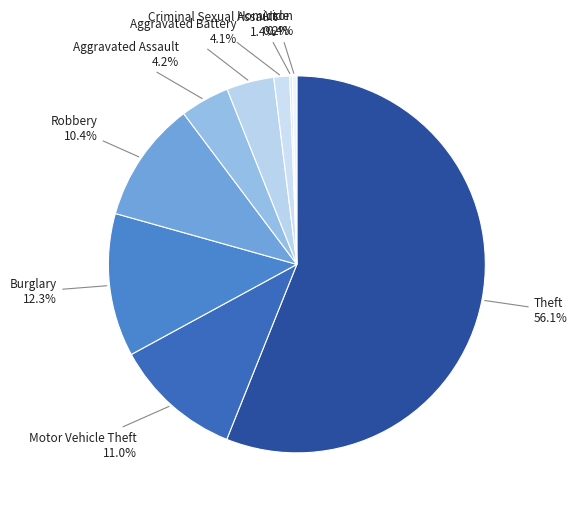

To the nearest percent, what percentage of the pie is Robbery?

10%